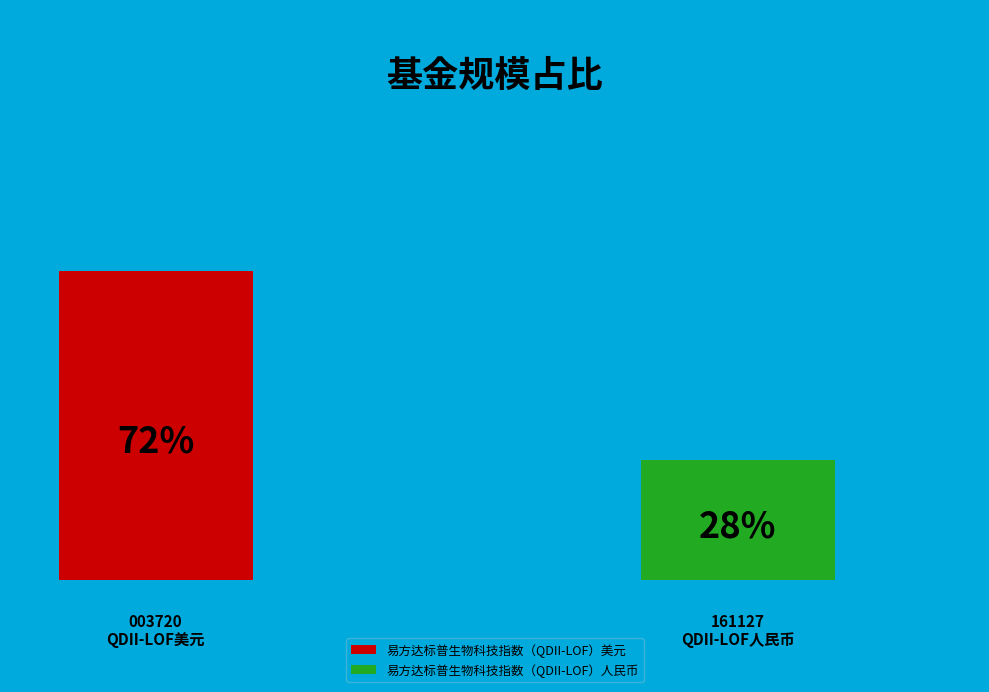

Combined, what portion of the pie is 易方达标普生物科技指数（QDII-LOF）美元 and 易方达标普生物科技指数（QDII-LOF）人民币?

100.0%